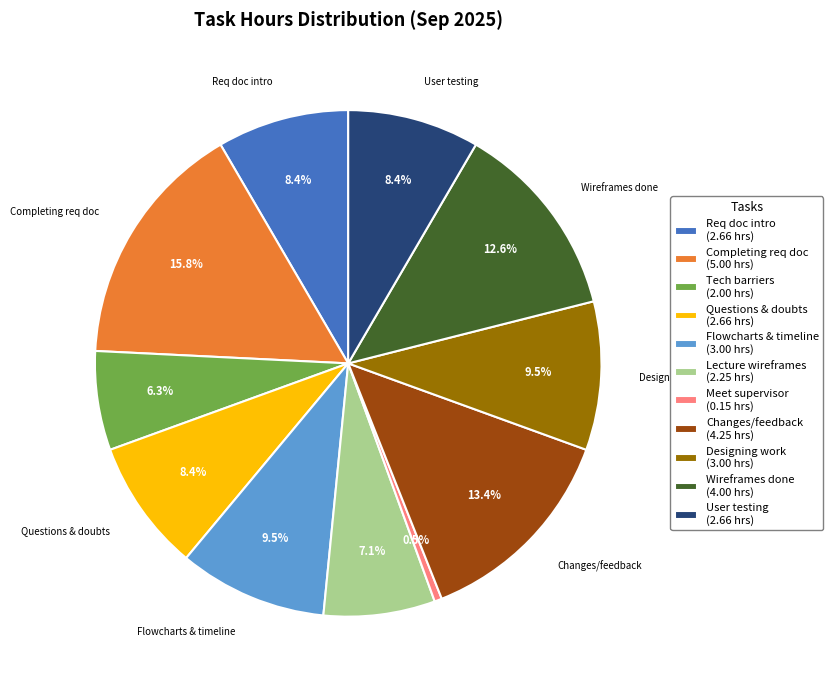

To the nearest percent, what is the average slice percentage?

9%